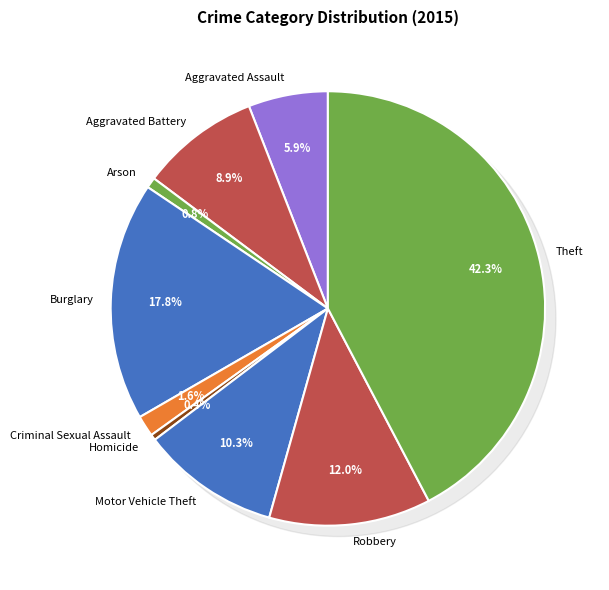

True or false: Aggravated Assault accounts for 19% of the total.

False